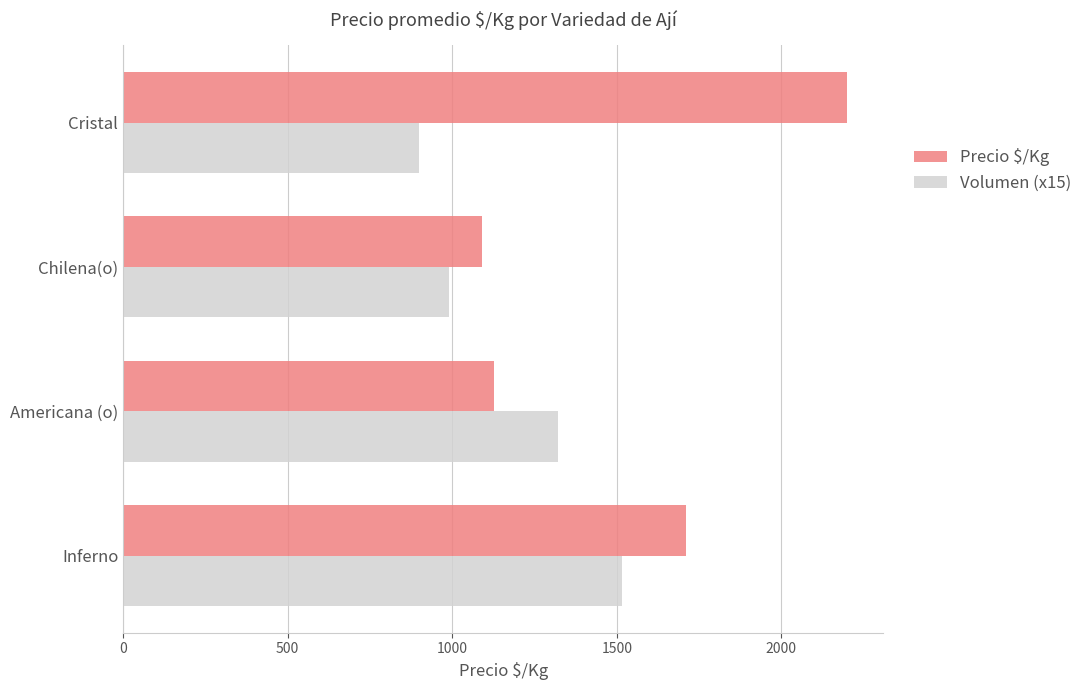

What is the difference between the maximum and minimum values in the Precio $/Kg series?

1111